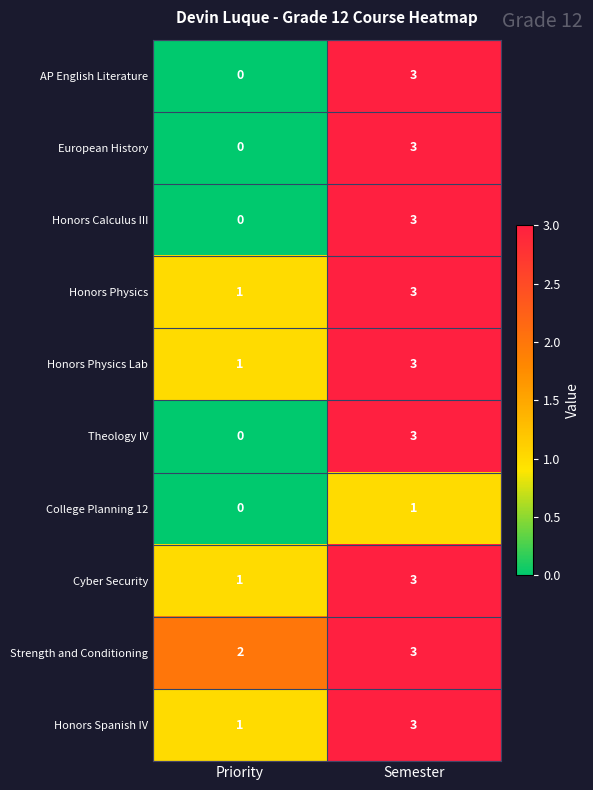

The value of Theology IV at Priority is 0. True or false?

True